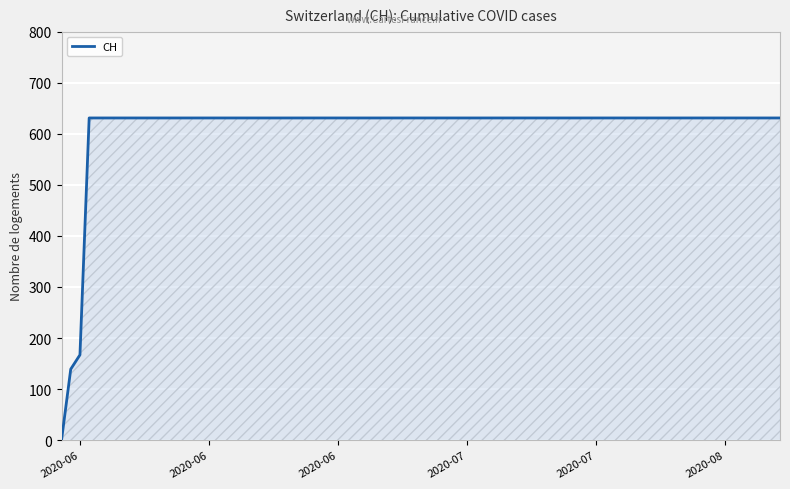

What is the sum of all values?

11033